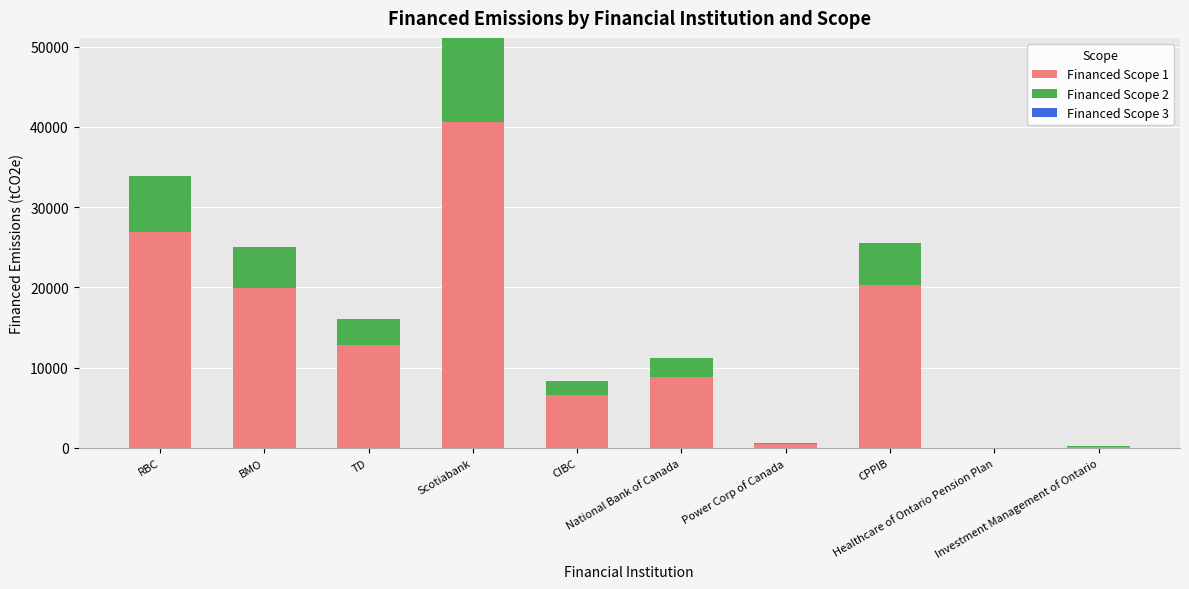

What is the sum of all Financed Scope 1 values?

136718.1